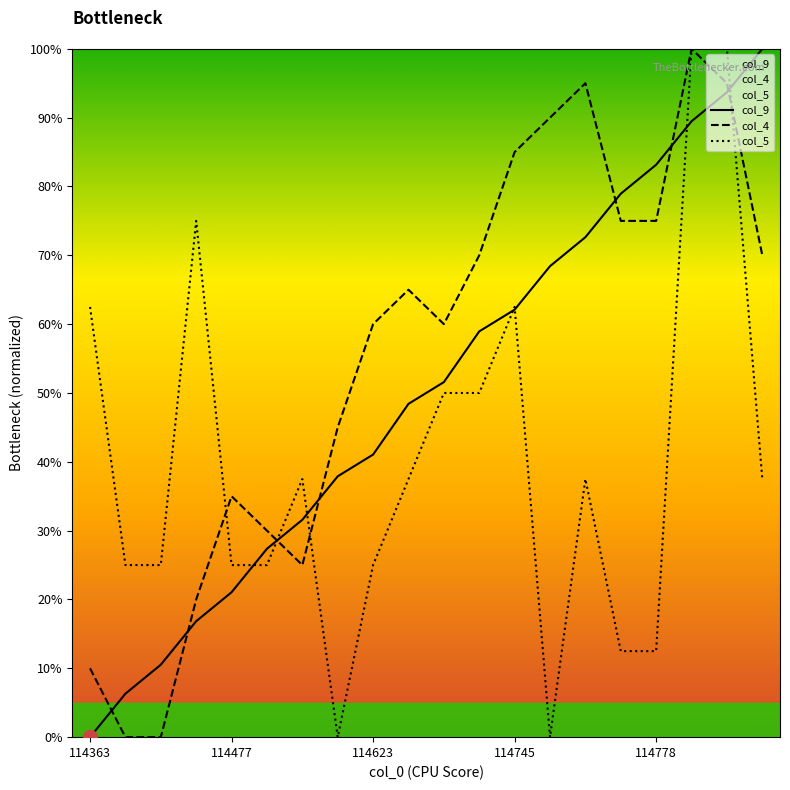

Which category has the highest value across all series?

19